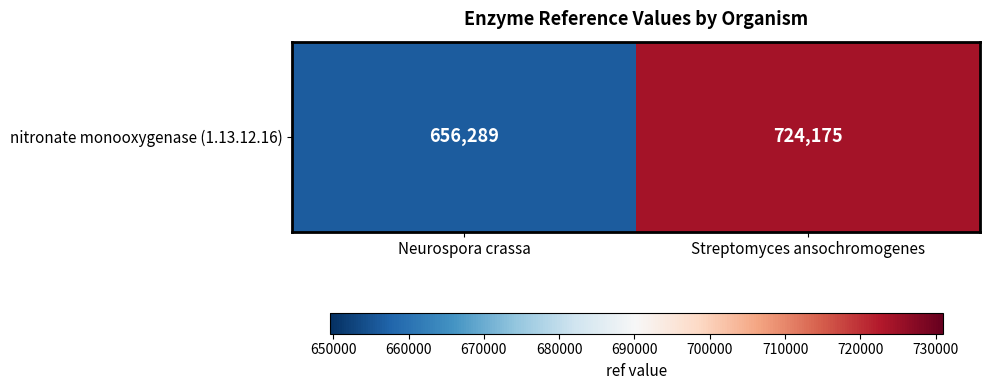

Reading right to left, transcribe all the data shown in this chart.

724175	656289